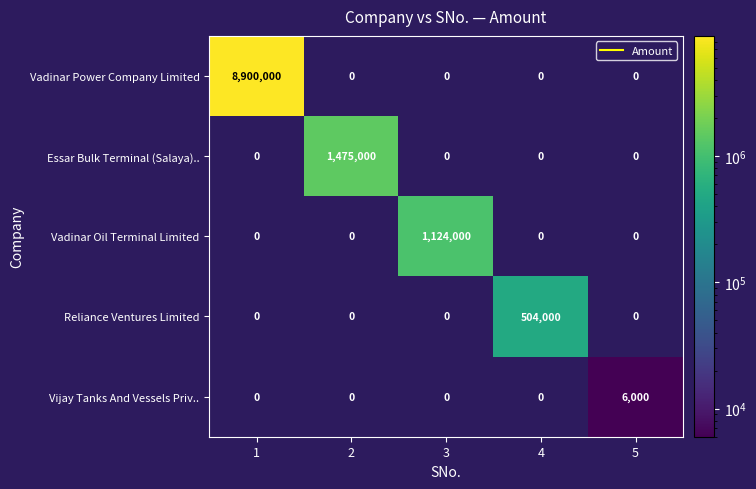

Which series has the largest total across all categories?

Vadinar Power Company Limited